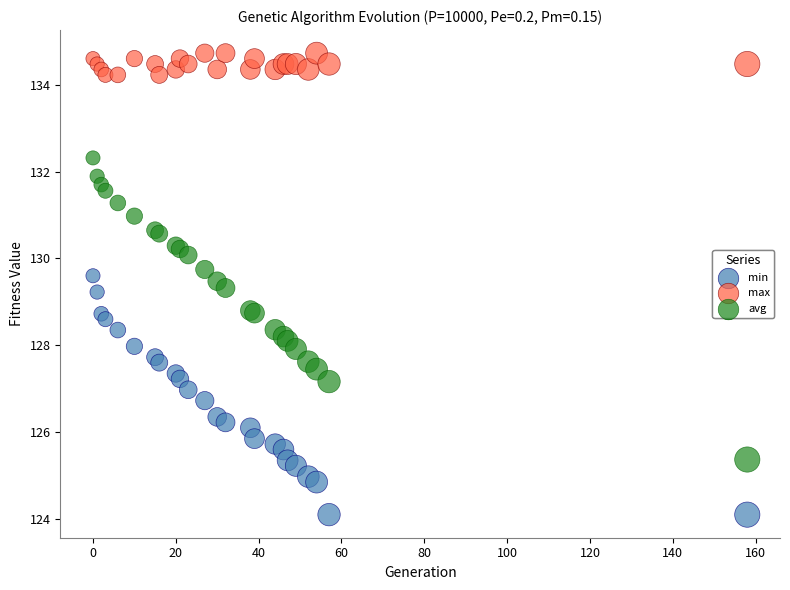

Which series contains the lowest Y value?

min